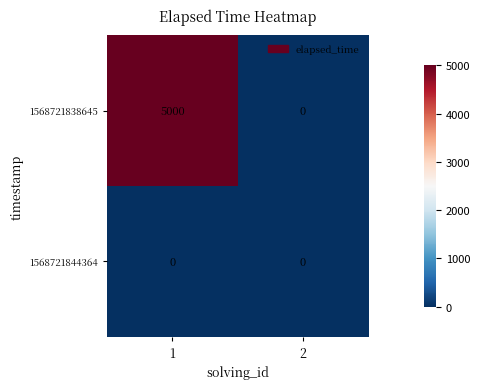

Reading left to right, extract all data points from this chart.

1568721838645: 1=5000	2=0
1568721844364: 1=0	2=0